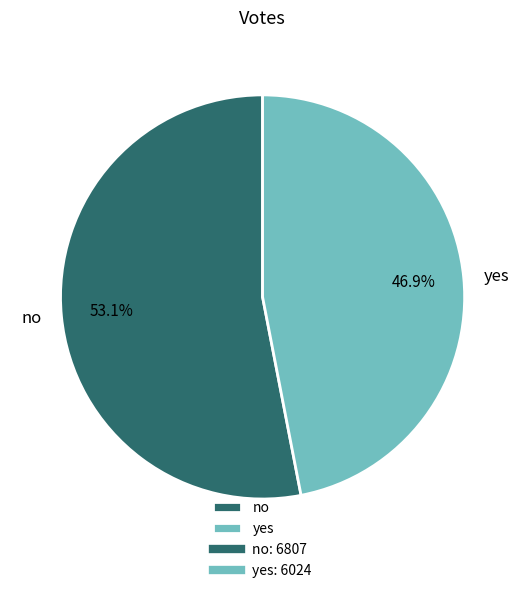

Is there any slice that represents more than half of the pie?

Yes